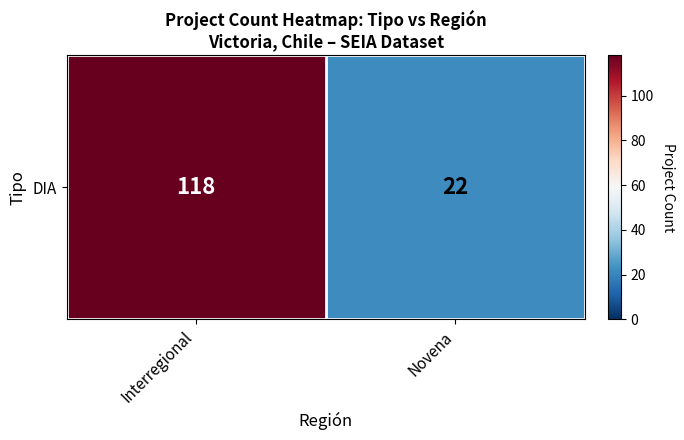

Reading left to right, what are all the values shown in this chart?

Interregional=118	Novena=22